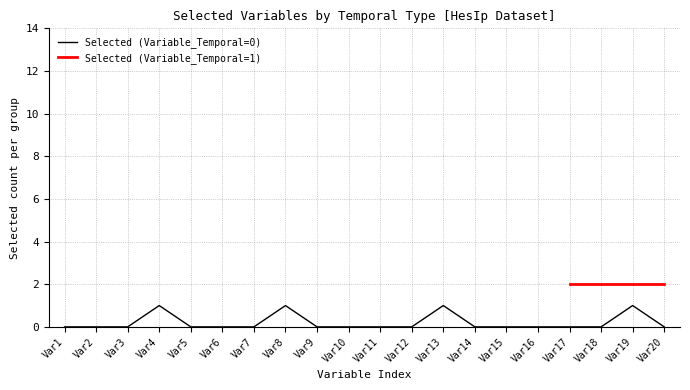

True or false: Selected (Variable_Temporal=0) has more than 0 points higher than both neighbors.

True